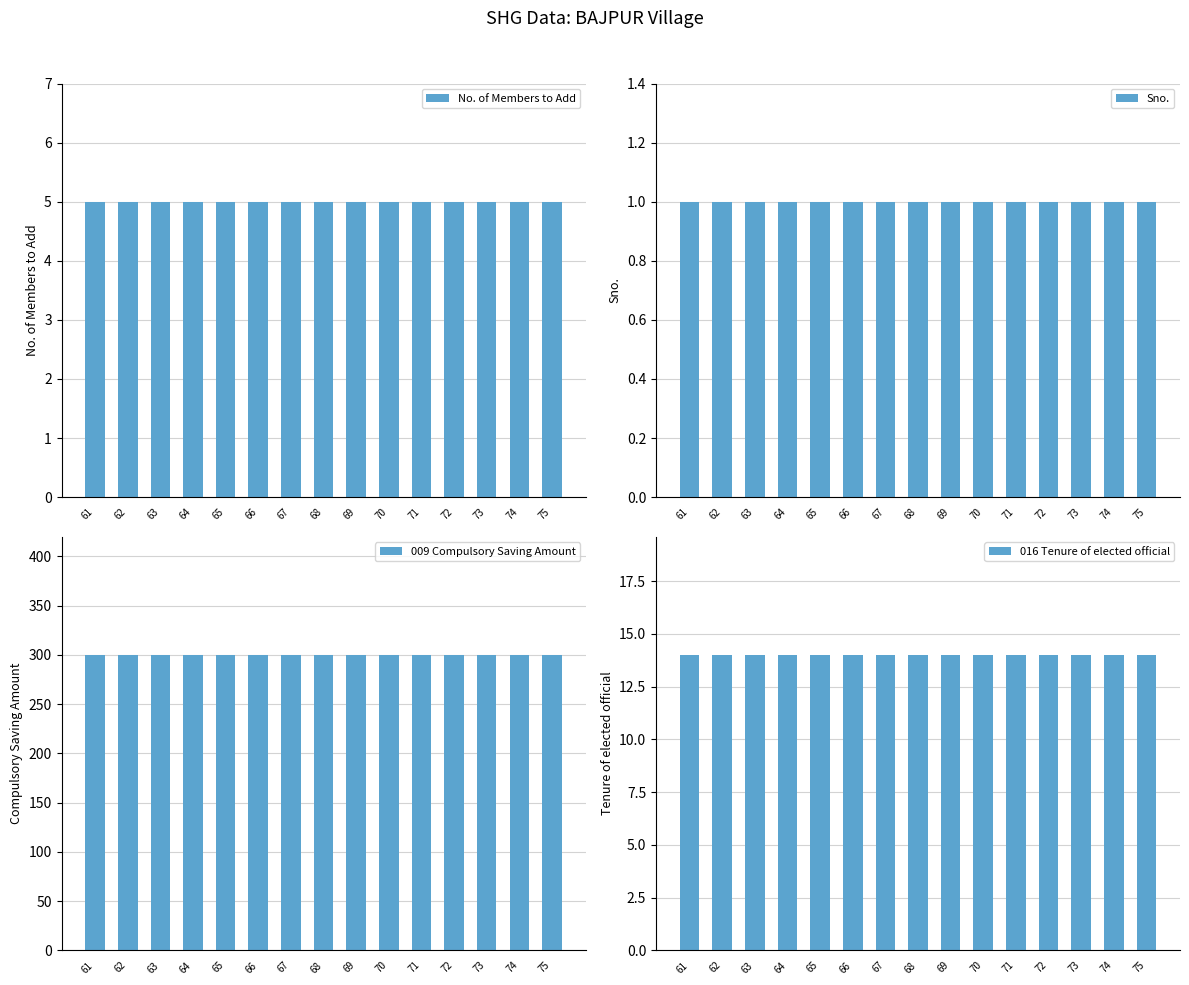

Which series changed the most between 62 and 63?

No. of Members to Add